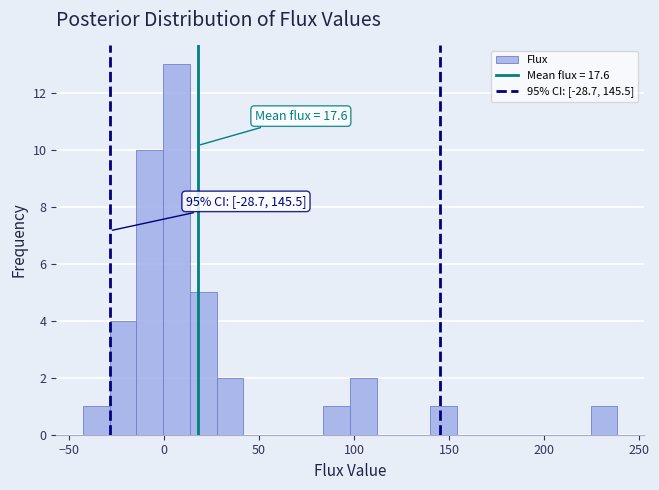

Around what value on the x-axis is the tallest bar? Give the approximate position of its centre, as read against the axis.

5